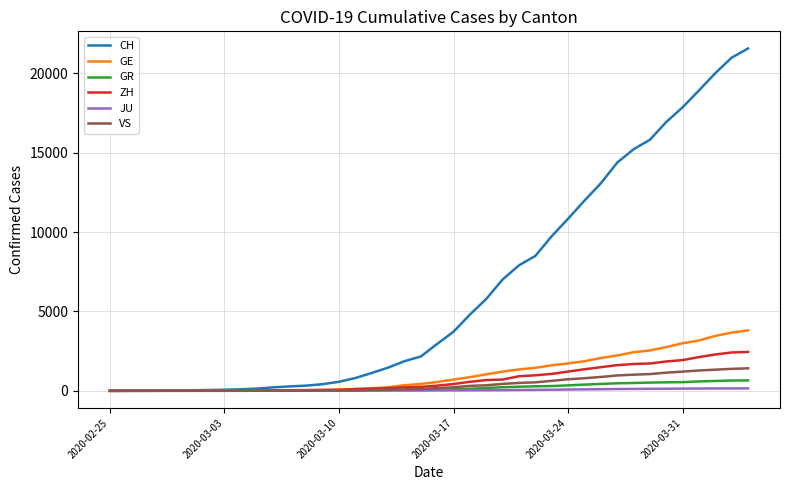

Does the chart have visible grid lines?

Yes